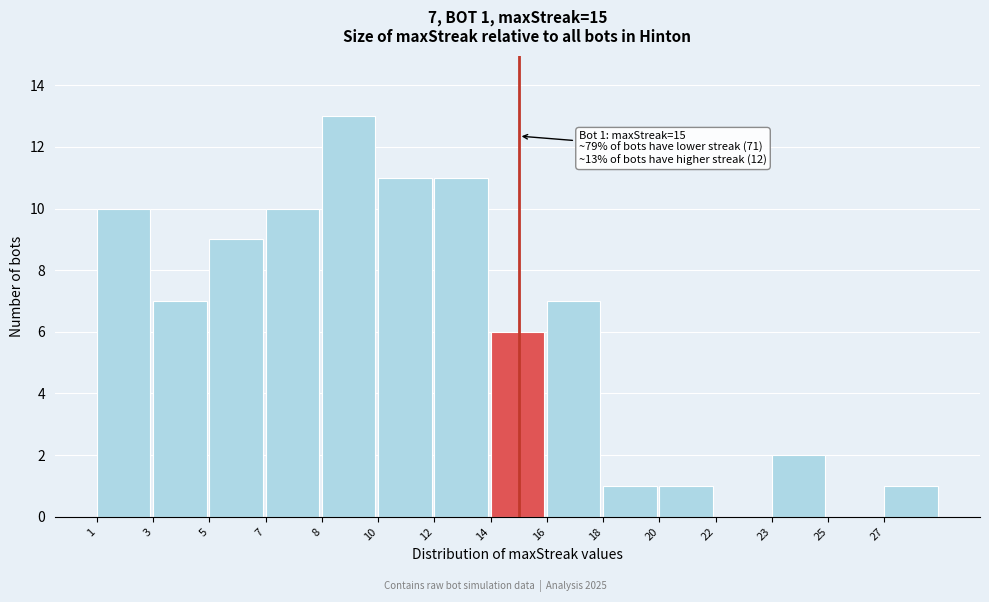

Reading left to right, extract all data points from this chart.

1=10	3=7	5=9	7=10	8=13	10=11	12=11	14=6	16=7	18=1	20=1	22=0	23=2	25=0	27=1